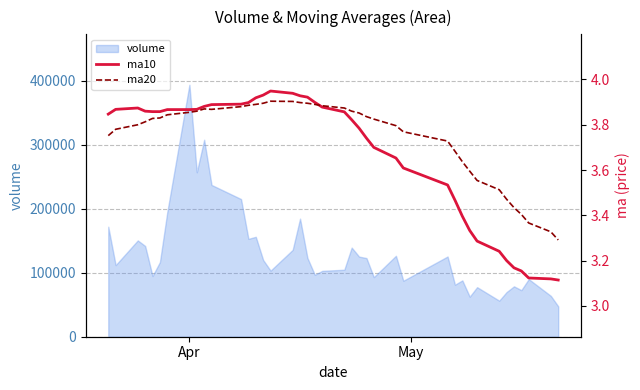

What is the lowest value of the volume series?

47417.2